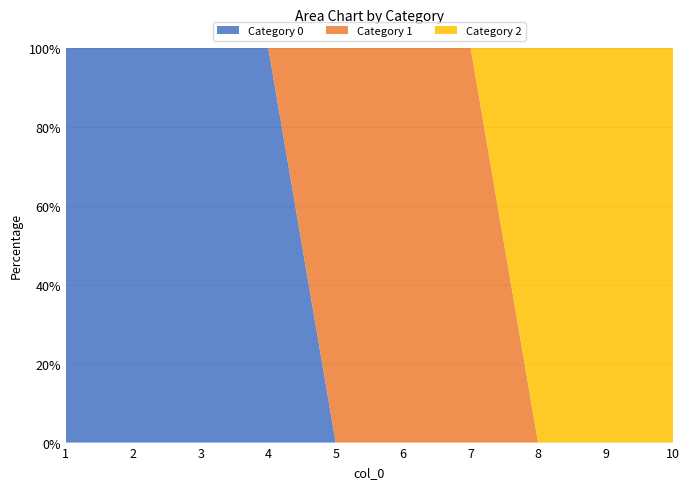

Reading left to right, list all the values displayed in this chart.

0: 1	1	1	1	0	0	0	0	0	0
1: 0	0	0	0	1	1	1	0	0	0
2: 0	0	0	0	0	0	0	1	1	1